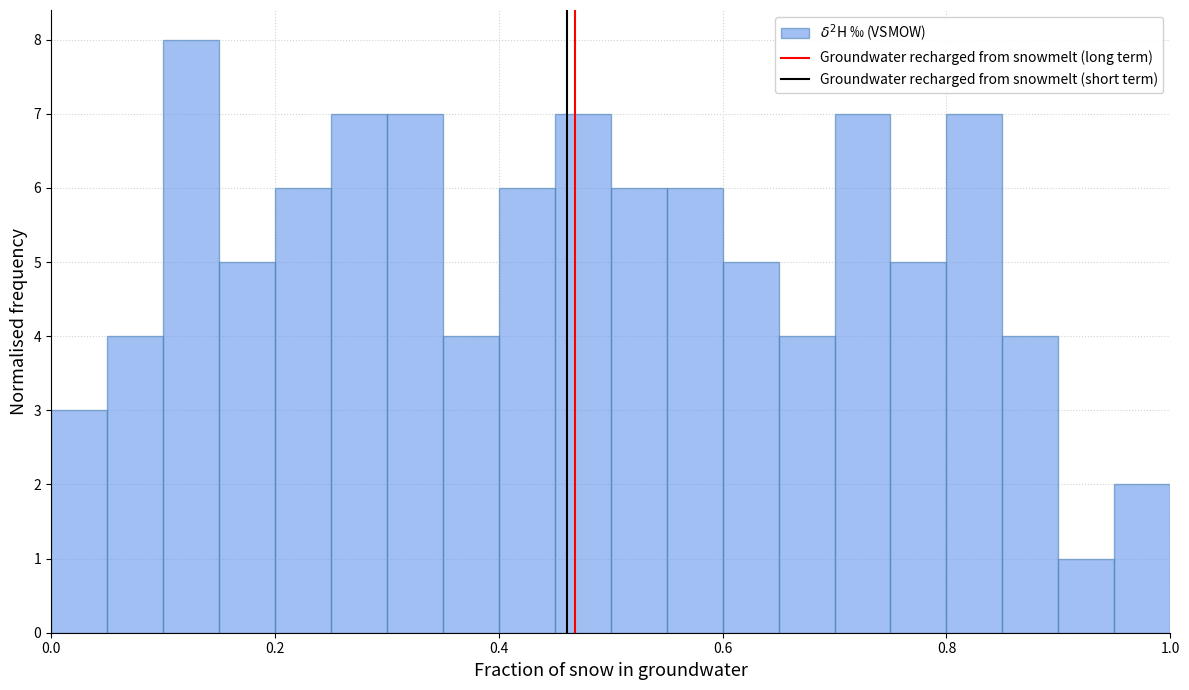

Around what value on the x-axis is the tallest bar? Give the approximate position of its centre, as read against the axis.

0.12